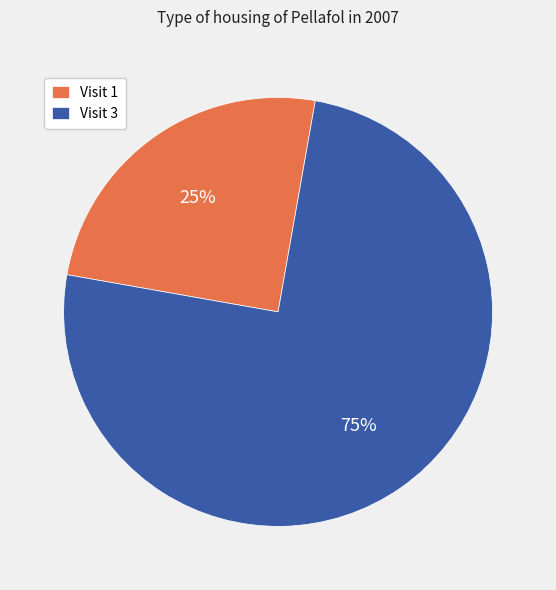

Rank the categories by value from highest to lowest.

Visit 3, Visit 1